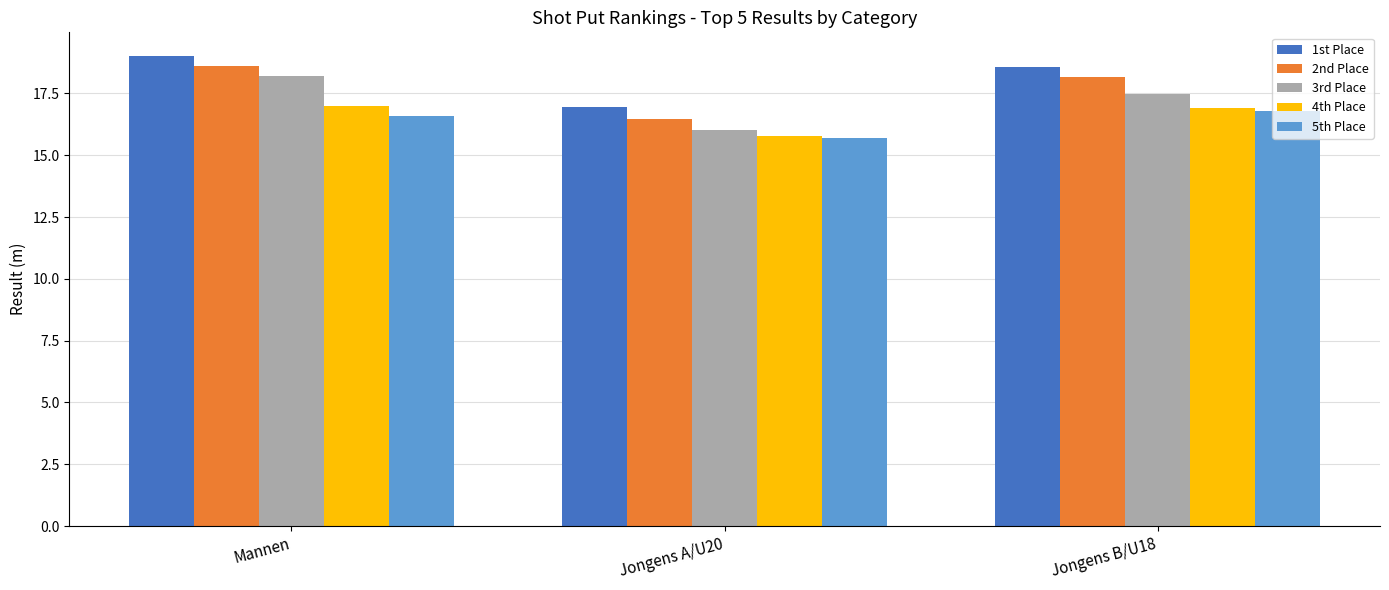

At Mannen, list the series in order from smallest to largest.

5th Place, 4th Place, 3rd Place, 2nd Place, 1st Place